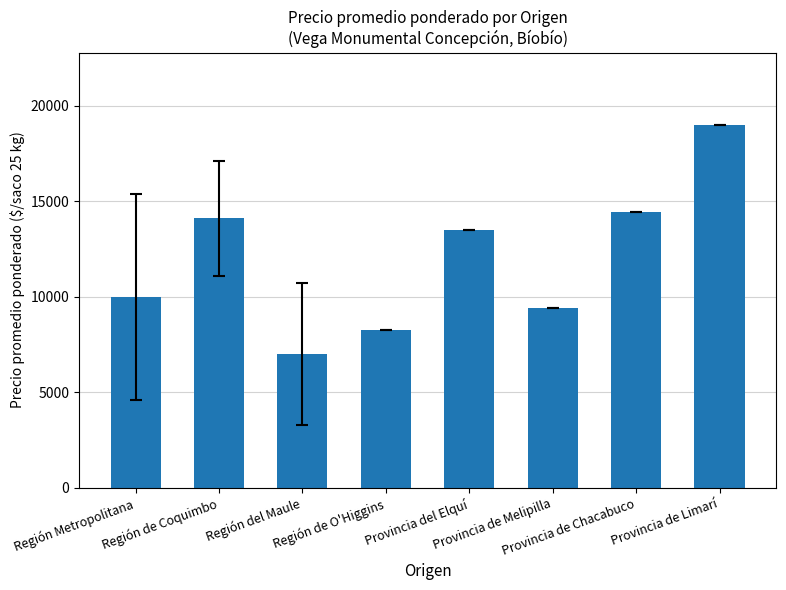

Rank the categories by value from highest to lowest.

Provincia de Limarí, Provincia de Chacabuco, Región de Coquimbo, Provincia del Elquí, Región Metropolitana, Provincia de Melipilla, Región de O'Higgins, Región del Maule